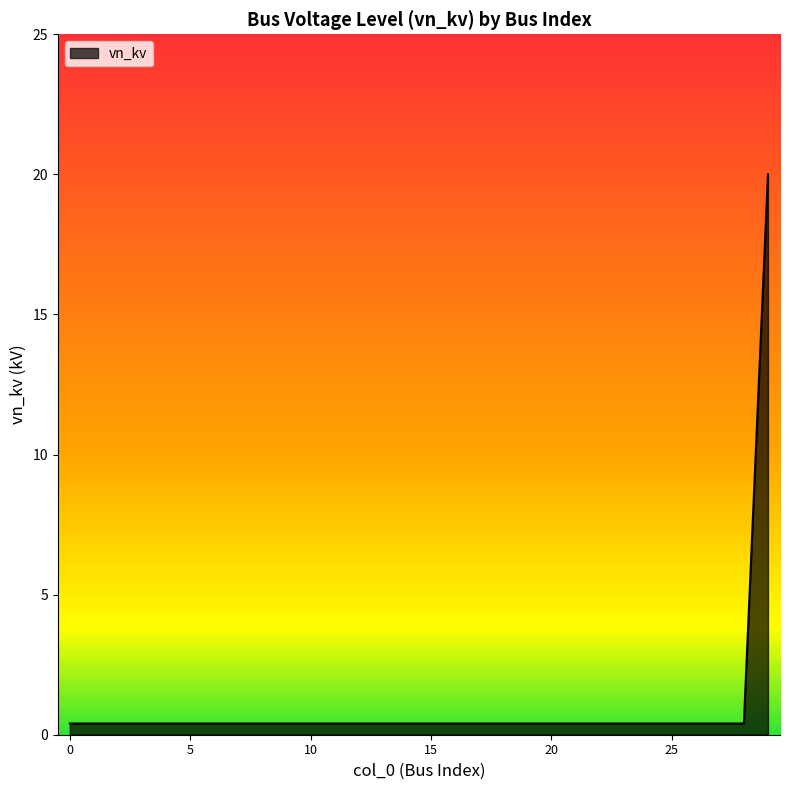

What is the maximum value shown in the chart?

20.0